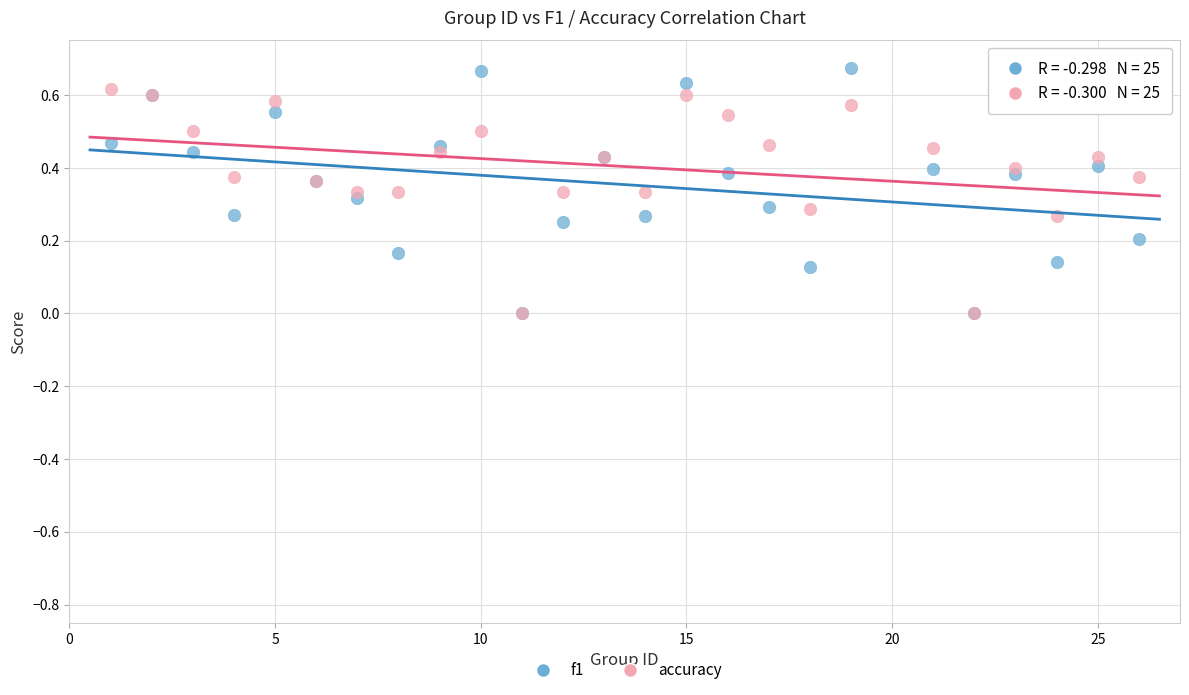

Which series reaches the maximum Y coordinate?

f1